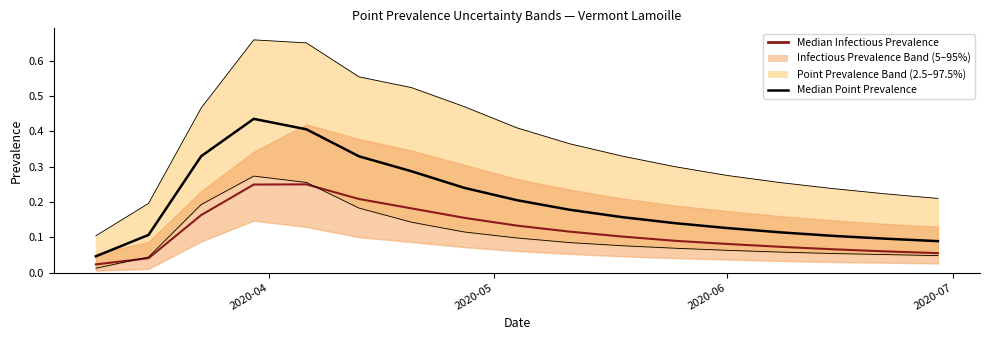

What is the difference between the maximum and minimum values in the pointinfectiousprevalence_50 series?

0.2